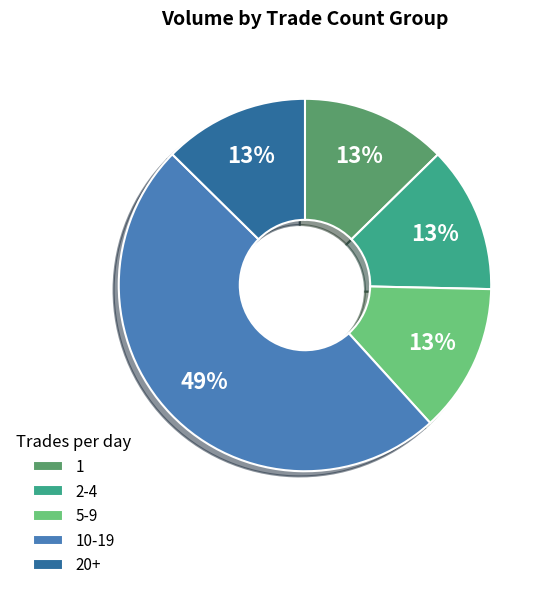

Do 5-9 and 20+ together represent more than half of the pie?

No